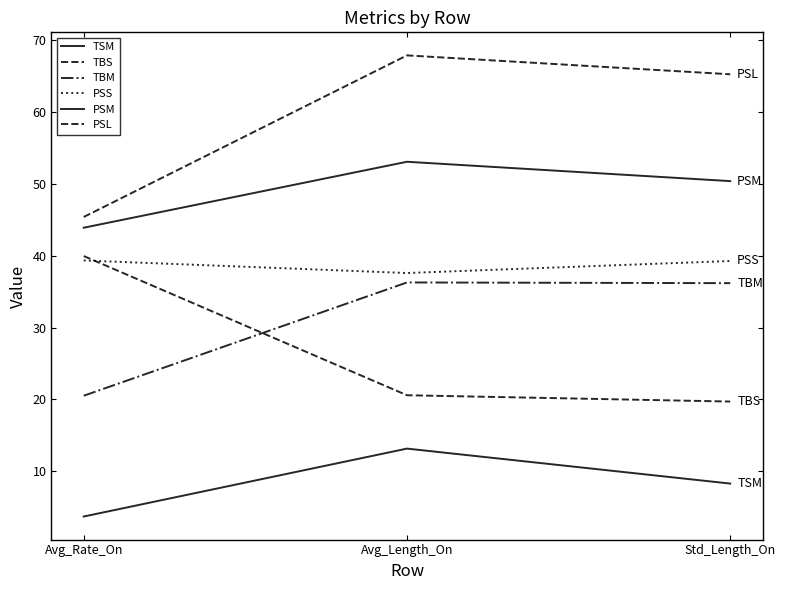

Which series has the largest range (max minus min)?

PSL